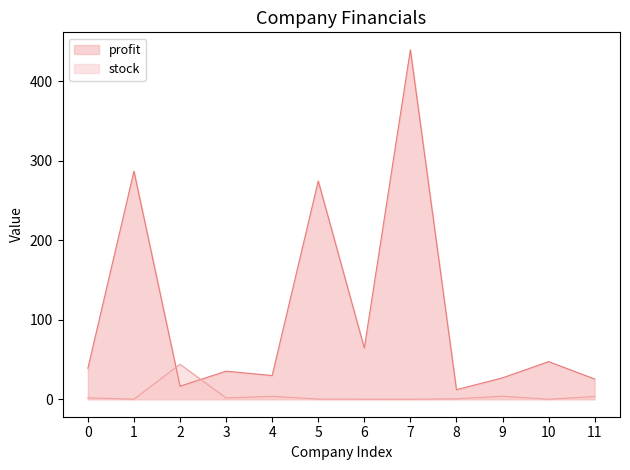

True or false: profit and stock cross at least once.

True